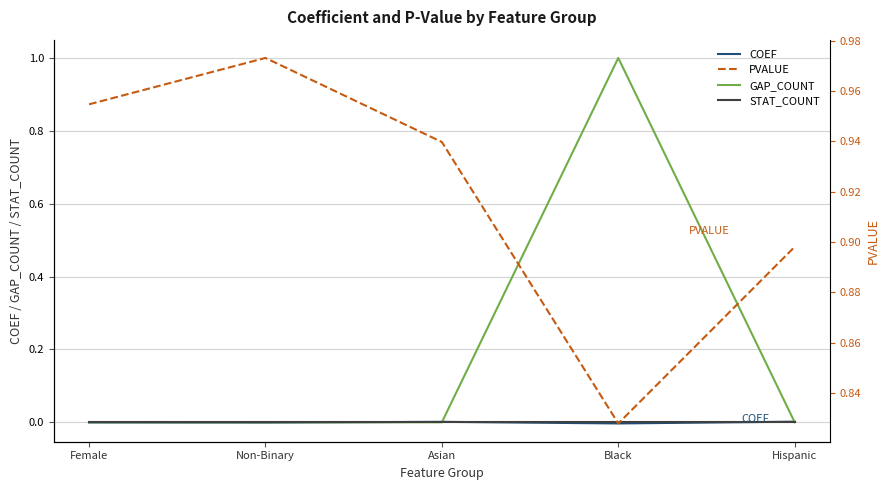

How many positive values does the GAP_COUNT series have?

1